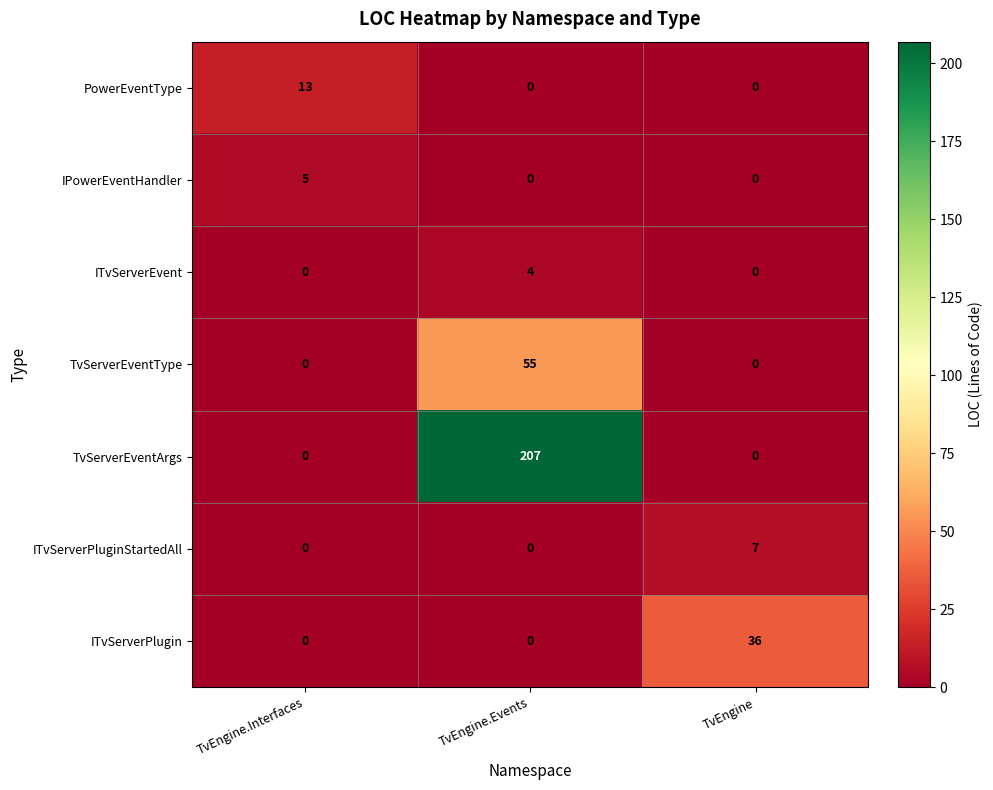

Reading left to right, extract all data points from this chart.

PowerEventType: TvEngine.Interfaces=13	TvEngine.Events=0	TvEngine=0
IPowerEventHandler: TvEngine.Interfaces=5	TvEngine.Events=0	TvEngine=0
ITvServerEvent: TvEngine.Interfaces=0	TvEngine.Events=4	TvEngine=0
TvServerEventType: TvEngine.Interfaces=0	TvEngine.Events=55	TvEngine=0
TvServerEventArgs: TvEngine.Interfaces=0	TvEngine.Events=207	TvEngine=0
ITvServerPluginStartedAll: TvEngine.Interfaces=0	TvEngine.Events=0	TvEngine=7
ITvServerPlugin: TvEngine.Interfaces=0	TvEngine.Events=0	TvEngine=36